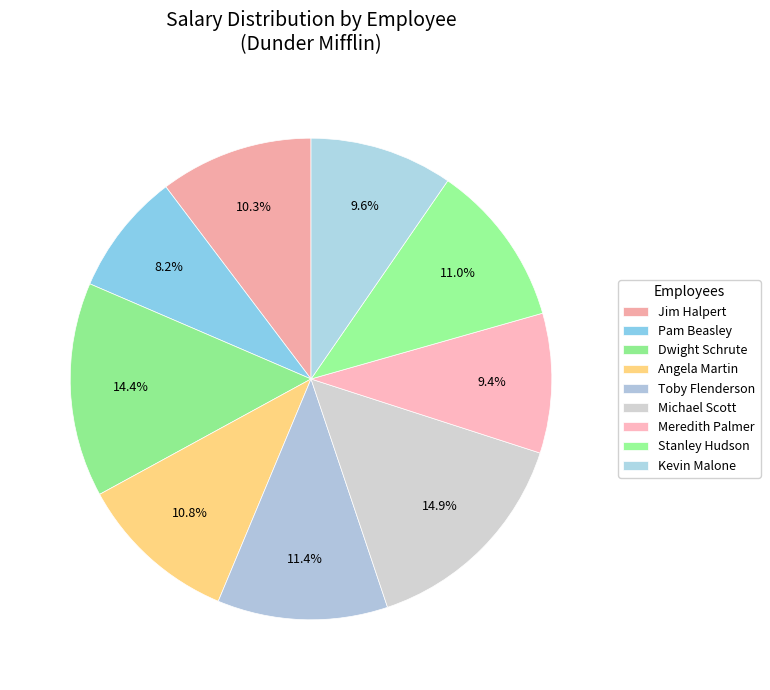

Does any single category account for the majority?

No